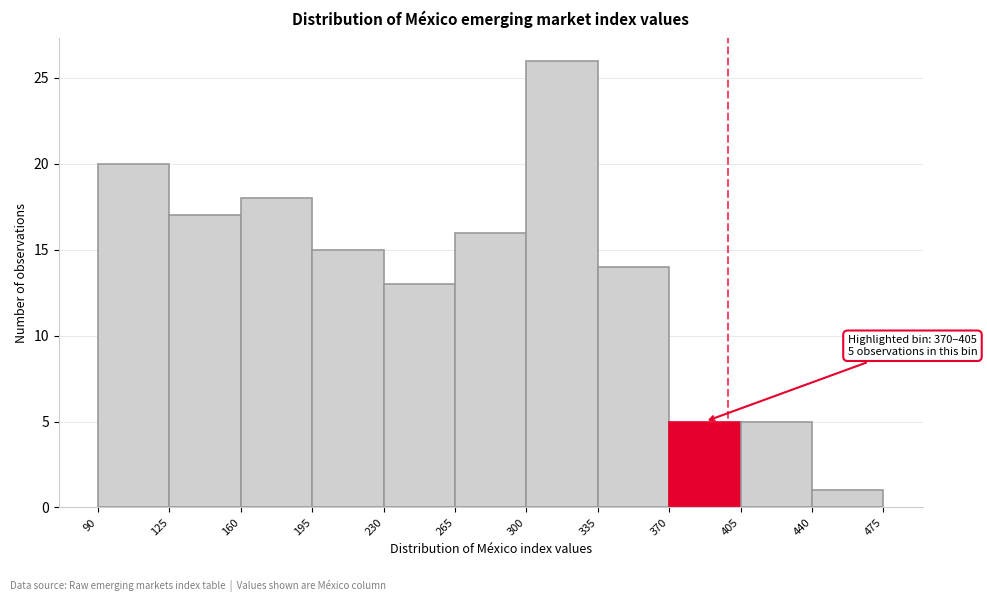

Which range on the x-axis has the tallest bar?

300 to 335